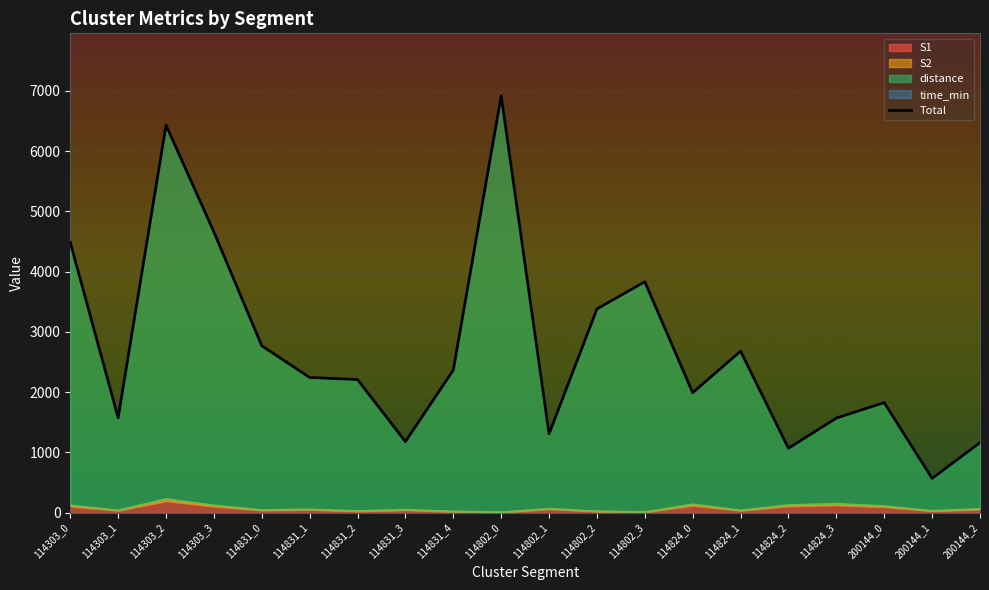

Read the value at 114824_1.

2679.8